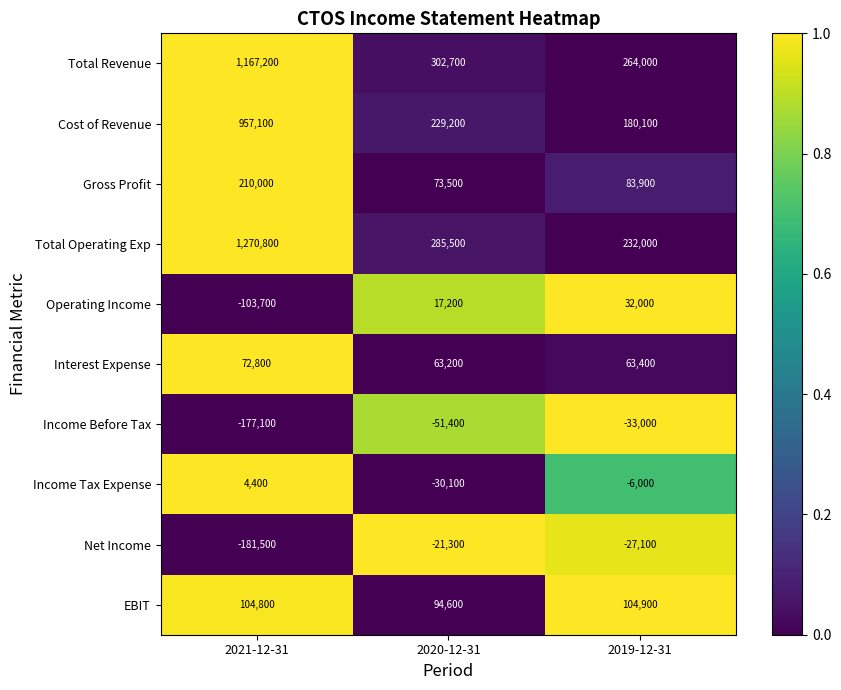

Reading right to left, list all the values displayed in this chart.

Total Revenue: 264000	302700	1167200
Cost of Revenue: 180100	229200	957100
Gross Profit: 83900	73500	210000
Total Operating Exp: 232000	285500	1270800
Operating Income: 32000	17200	-103700
Interest Expense: 63400	63200	72800
Income Before Tax: -33000	-51400	-177100
Income Tax Expense: -6000	-30100	4400
Net Income: -27100	-21300	-181500
EBIT: 104900	94600	104800